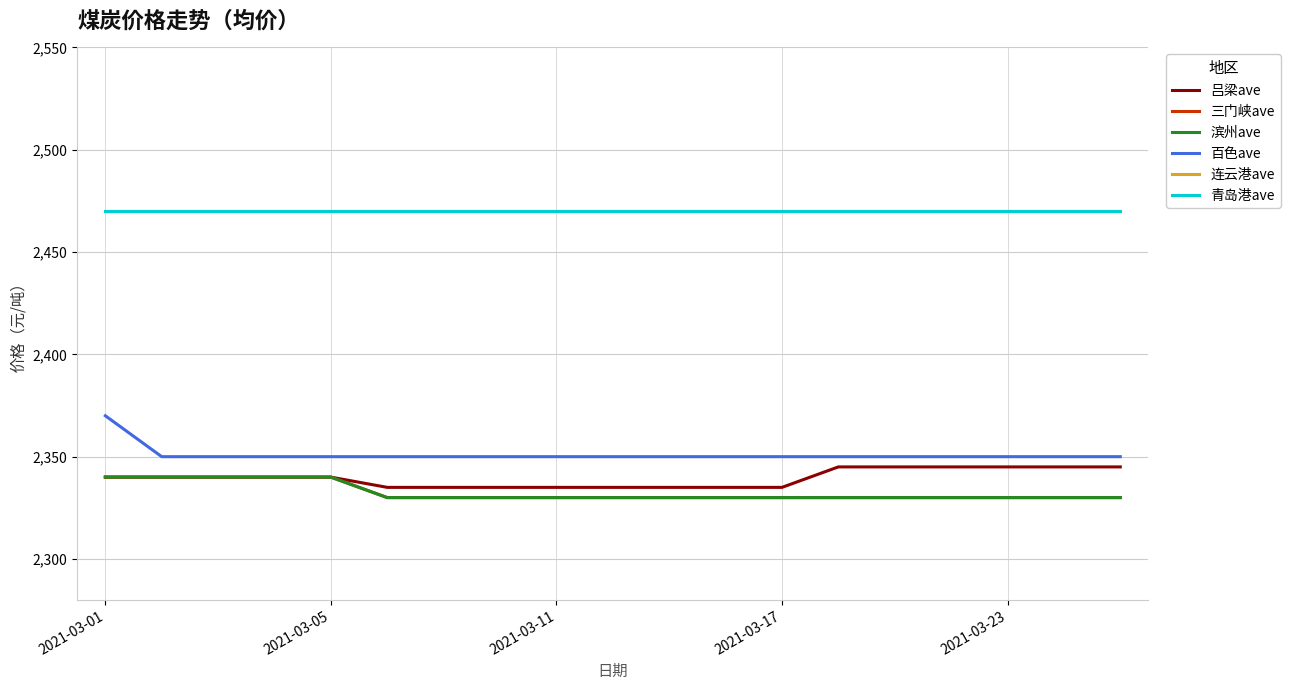

Does the chart display data point markers on the line(s)?

No